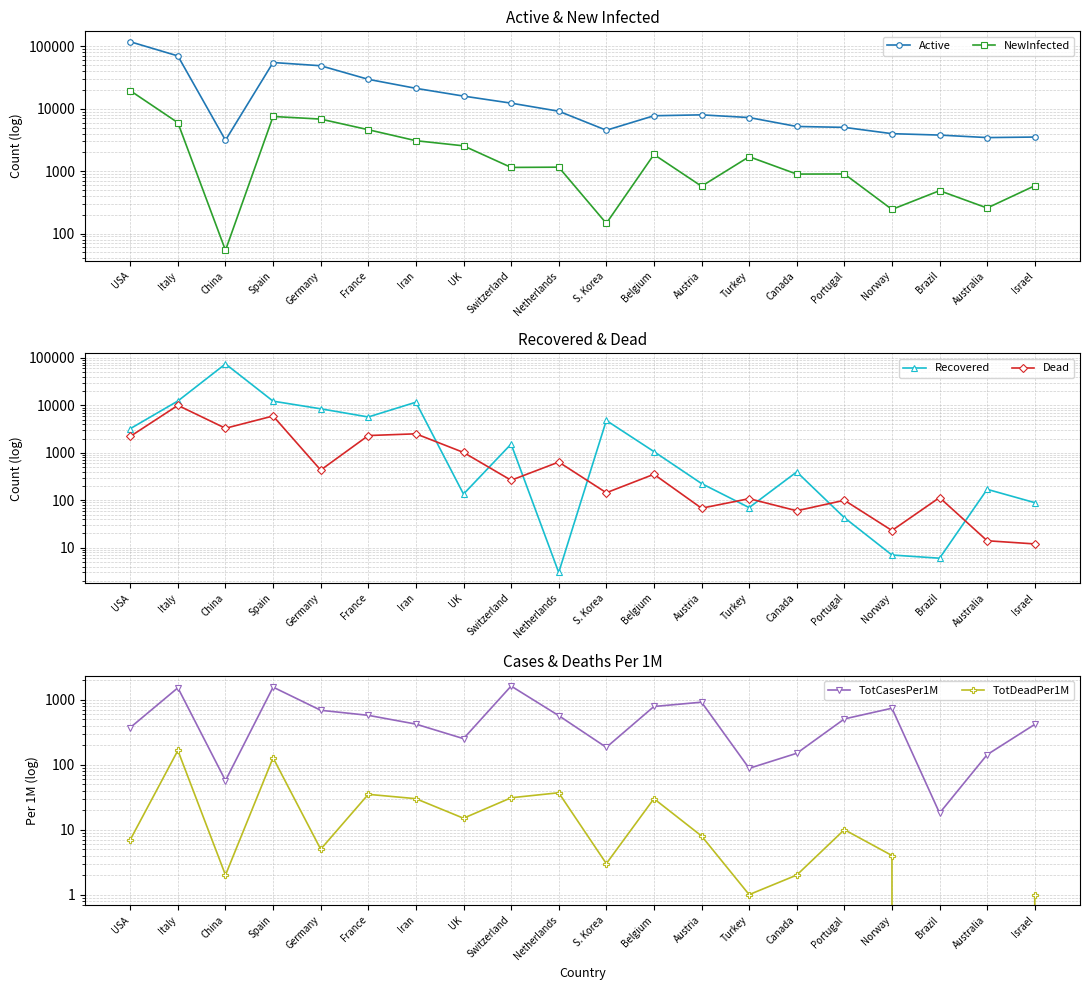

Which series has the largest range (max minus min)?

Active